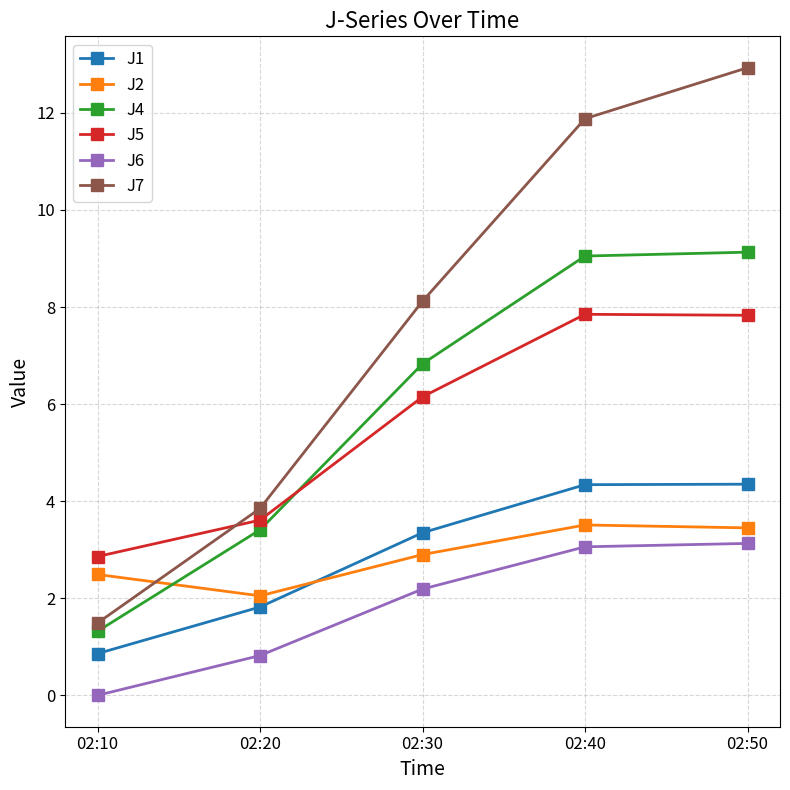

What is the sum of the J5 values at 02:10 and 02:30?

9.0